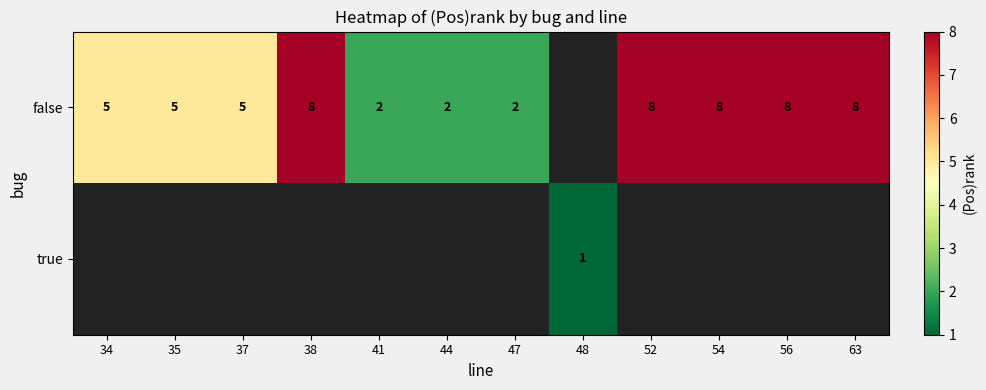

What is the sum of the false values at 47 and 56?

10